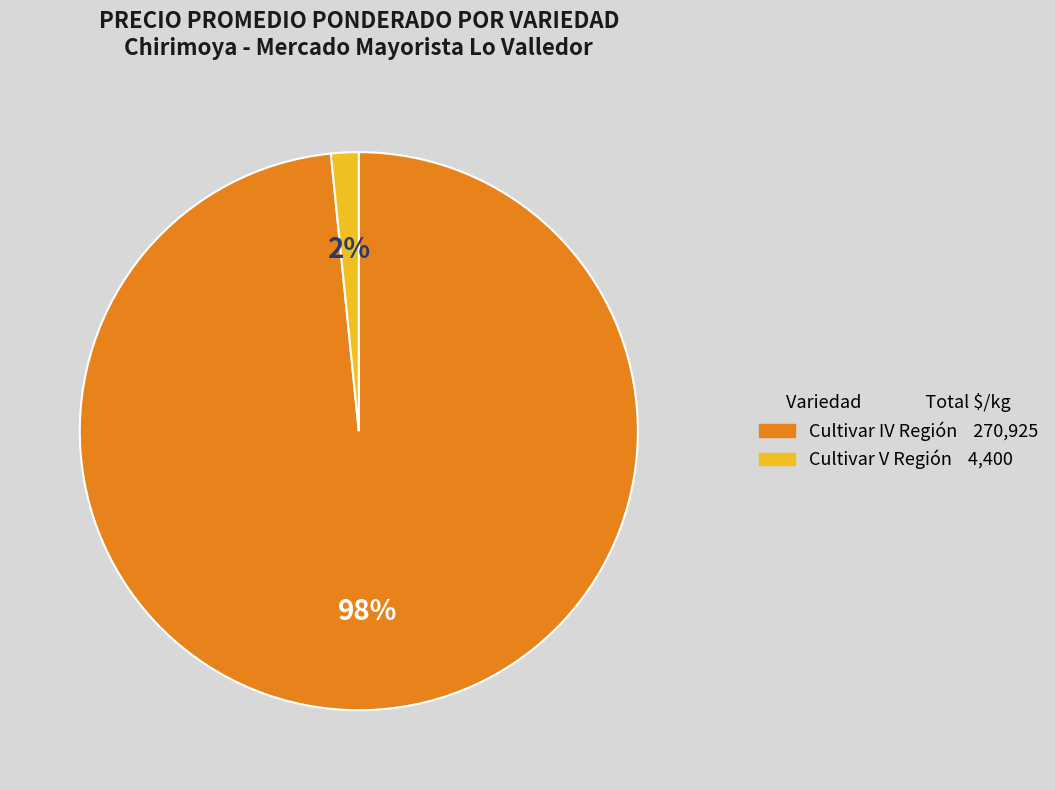

Rank the categories by value from highest to lowest.

Cultivar IV Región, Cultivar V Región